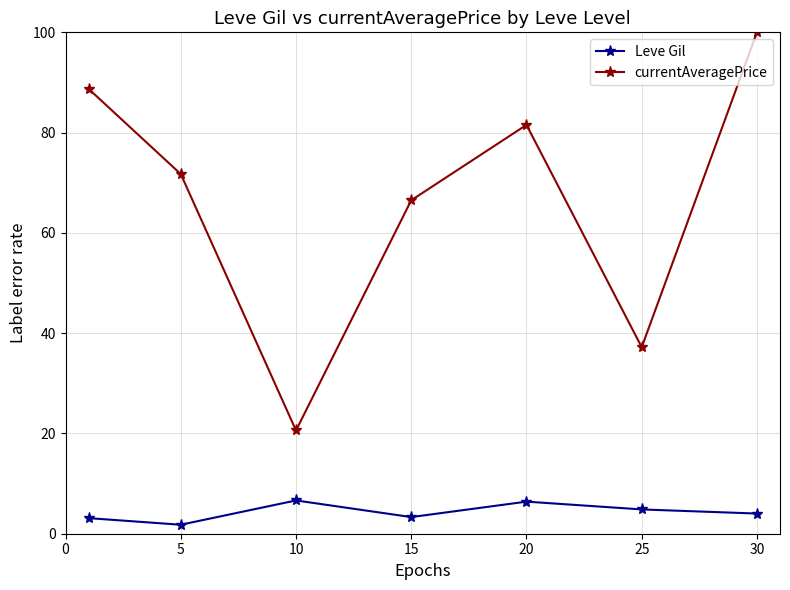

What is the greatest value displayed?

100.0